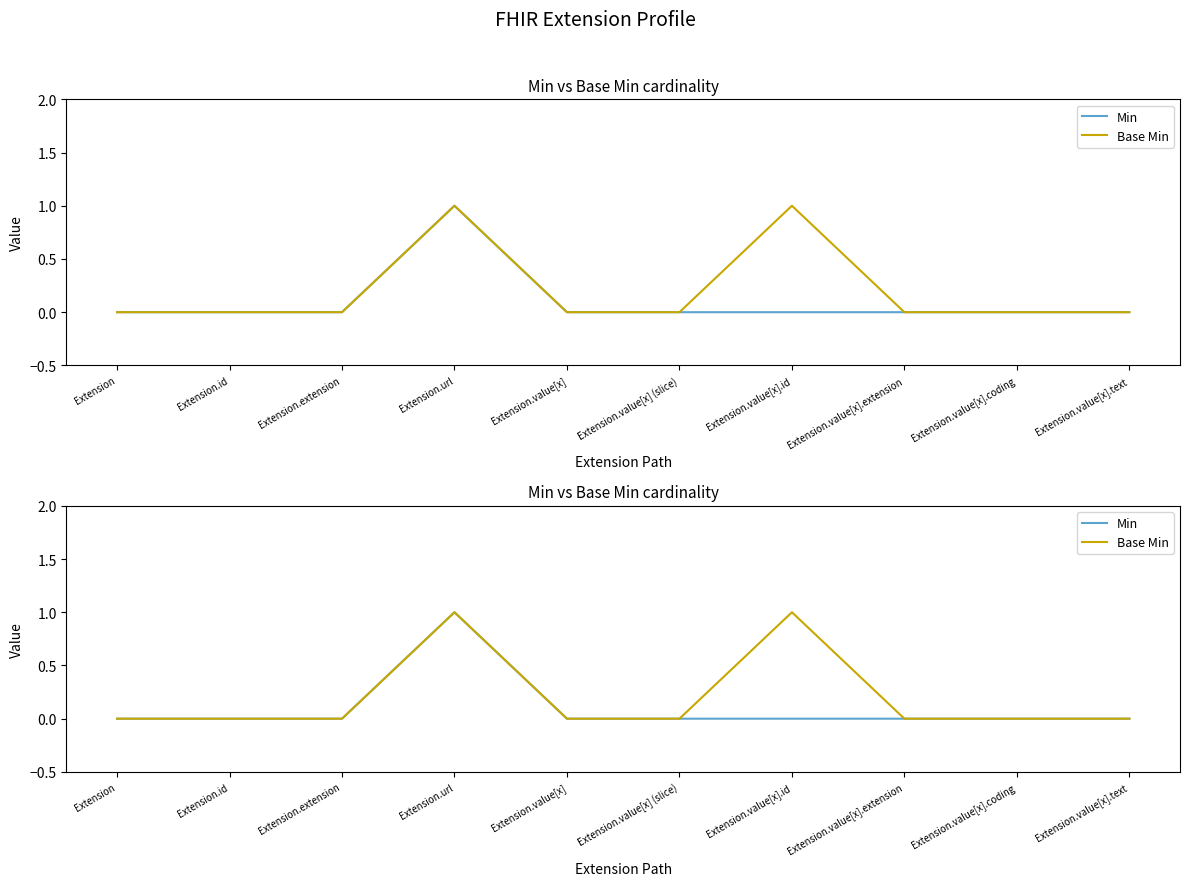

True or false: Base Min and Min intersect in this chart.

False